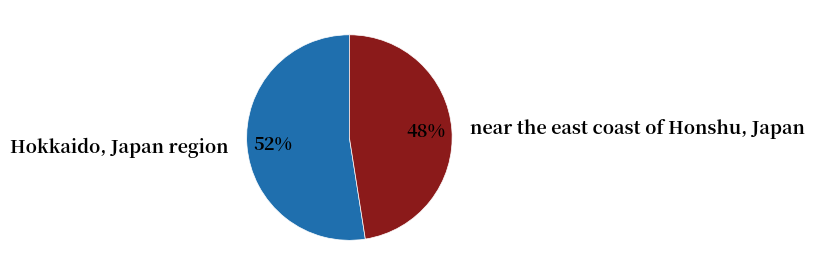

Count the number of slices in the pie.

2